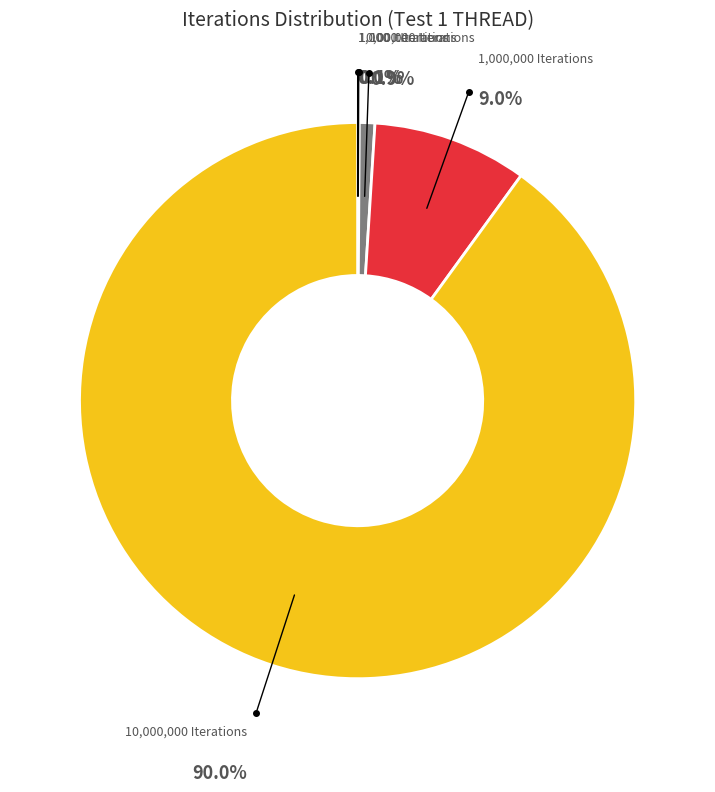

Does any single category account for the majority?

Yes